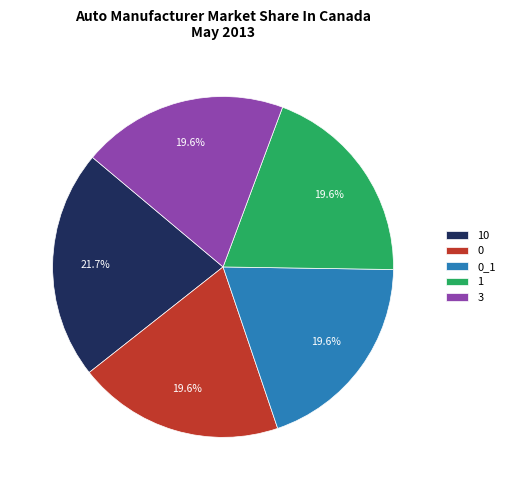

How much of the chart is everything except 1?

80.4%